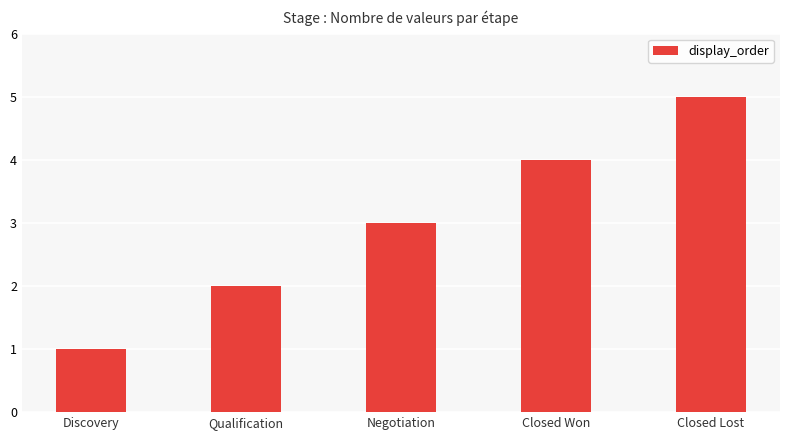

True or false: the data shows 3 at Closed Lost.

False